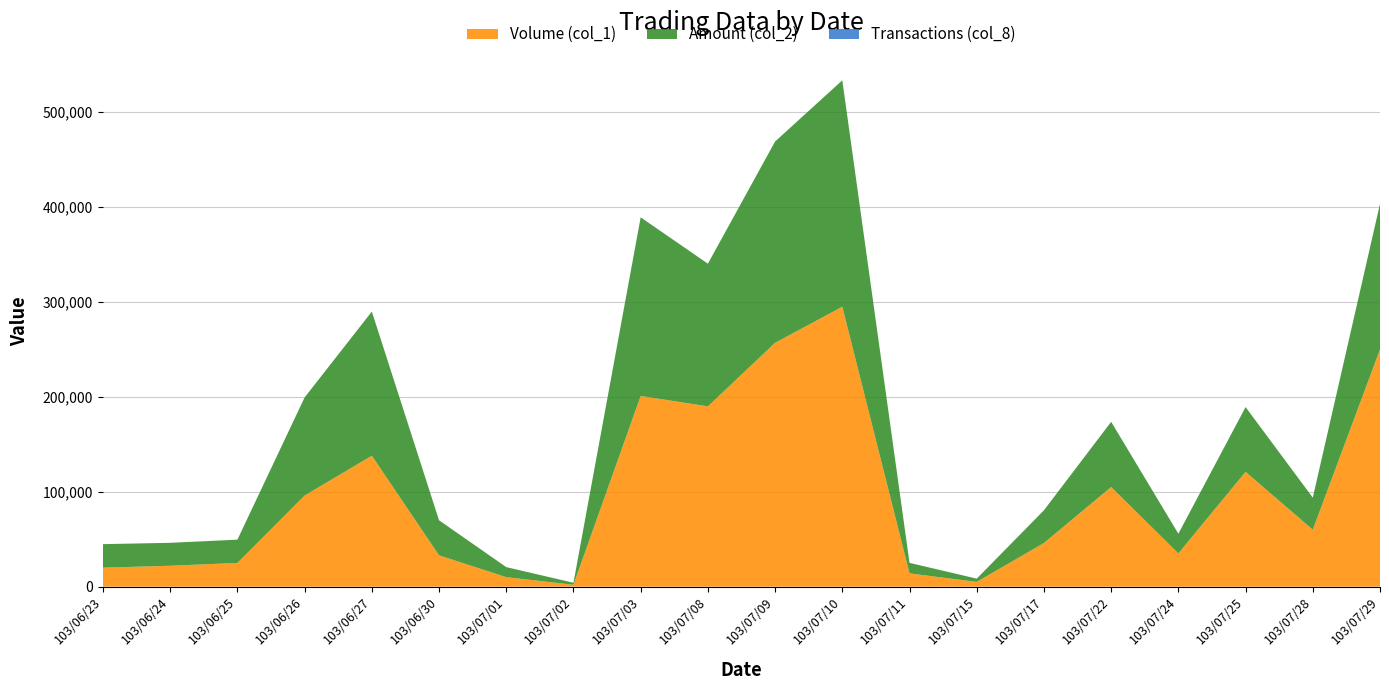

Reading right to left, list all the values displayed in this chart.

Volume (col_1): 103/07/29=250000	103/07/28=60000	103/07/25=121000	103/07/24=35000	103/07/22=105000	103/07/17=46000	103/07/15=5000	103/07/11=14000	103/07/10=295000	103/07/09=257000	103/07/08=190000	103/07/03=201000	103/07/02=2000	103/07/01=10000	103/06/30=33000	103/06/27=138000	103/06/26=96000	103/06/25=25000	103/06/24=22000	103/06/23=20000
Amount (col_2): 103/07/29=153500	103/07/28=33800	103/07/25=68260	103/07/24=20800	103/07/22=68750	103/07/17=34500	103/07/15=3450	103/07/11=11060	103/07/10=238650	103/07/09=212190	103/07/08=150400	103/07/03=188240	103/07/02=2100	103/07/01=10600	103/06/30=36960	103/06/27=151940	103/06/26=103430	103/06/25=24530	103/06/24=24200	103/06/23=24800
Transactions (col_8): 103/07/29=3	103/07/28=2	103/07/25=3	103/07/24=2	103/07/22=3	103/07/17=1	103/07/15=1	103/07/11=2	103/07/10=7	103/07/09=5	103/07/08=3	103/07/03=6	103/07/02=1	103/07/01=1	103/06/30=1	103/06/27=6	103/06/26=4	103/06/25=3	103/06/24=1	103/06/23=1